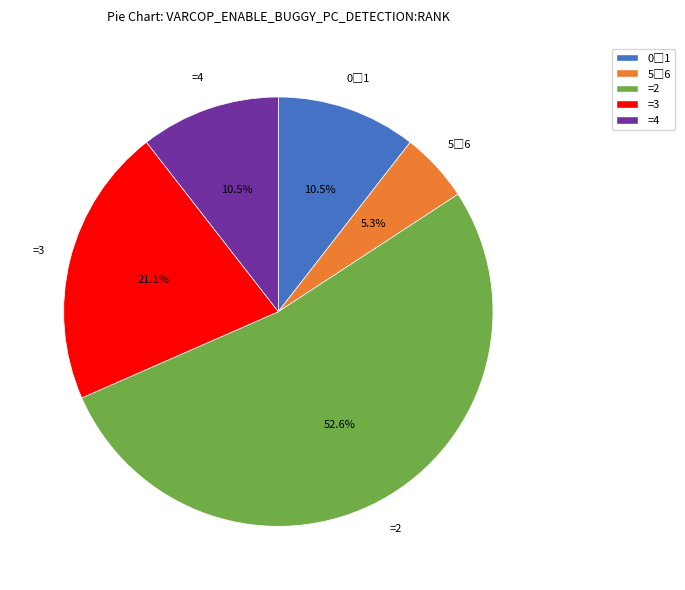

Is there any slice that represents more than half of the pie?

Yes